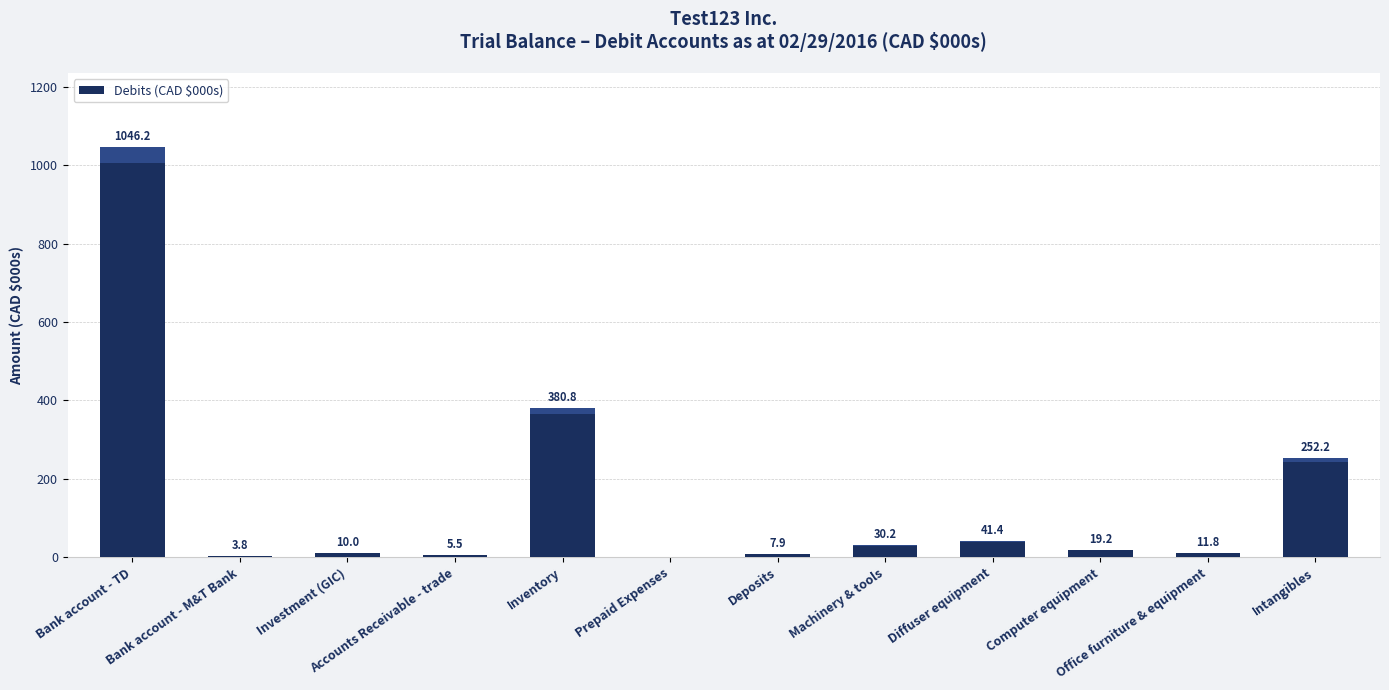

True or false: the data shows 41.4 at Diffuser equipment.

True